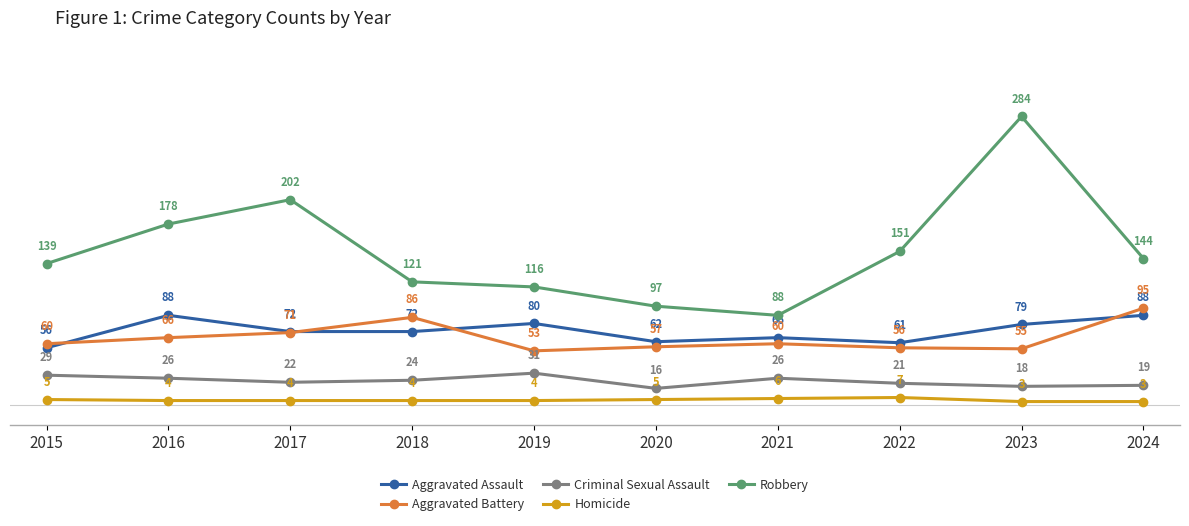

Reading left to right, extract all data points from this chart.

Aggravated Assault: 2015=56	2016=88	2017=72	2018=72	2019=80	2020=62	2021=66	2022=61	2023=79	2024=88
Aggravated Battery: 2015=60	2016=66	2017=71	2018=86	2019=53	2020=57	2021=60	2022=56	2023=55	2024=95
Criminal Sexual Assault: 2015=29	2016=26	2017=22	2018=24	2019=31	2020=16	2021=26	2022=21	2023=18	2024=19
Homicide: 2015=5	2016=4	2017=4	2018=4	2019=4	2020=5	2021=6	2022=7	2023=3	2024=3
Robbery: 2015=139	2016=178	2017=202	2018=121	2019=116	2020=97	2021=88	2022=151	2023=284	2024=144